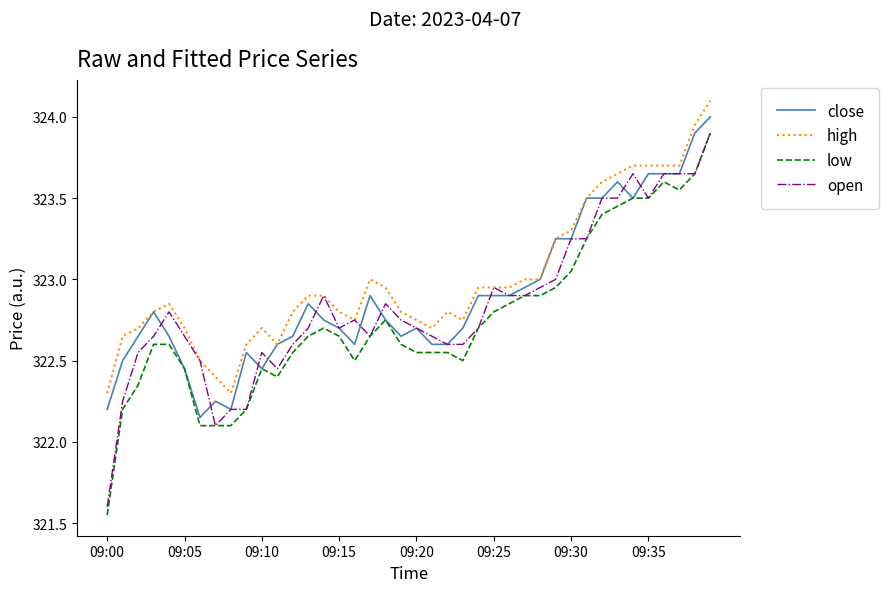

How many lines are shown in the chart?

4